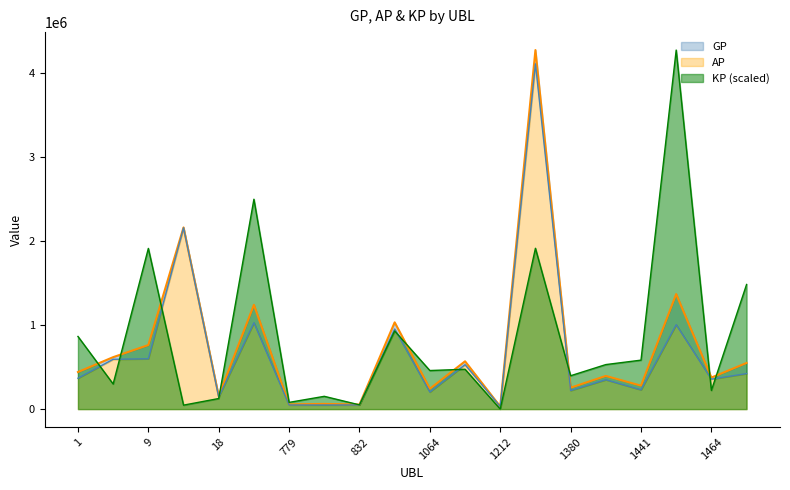

Where is KP nearest to the value 2139620?

1267